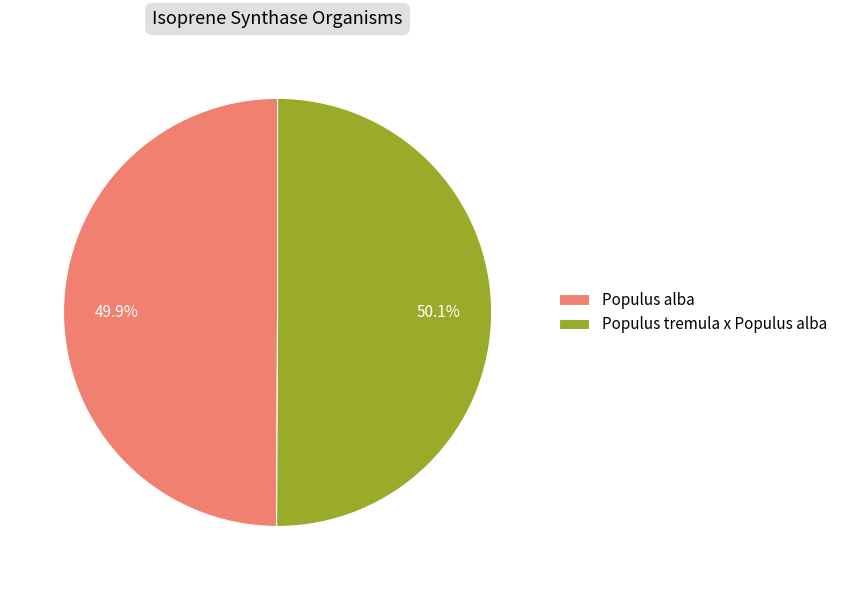

Is it true that Populus alba is 58% of the pie?

False